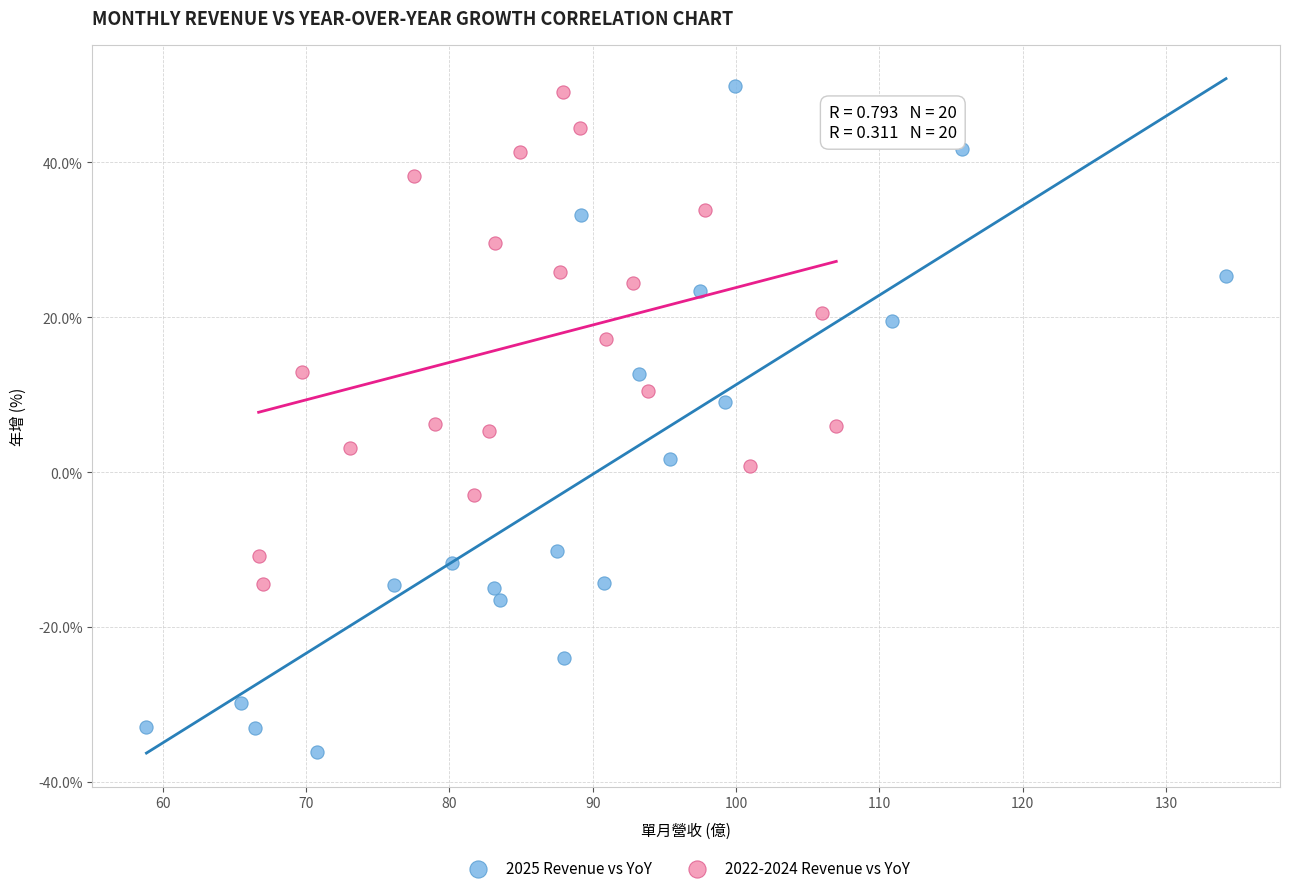

Which series reaches the maximum Y coordinate?

2025 Revenue vs YoY